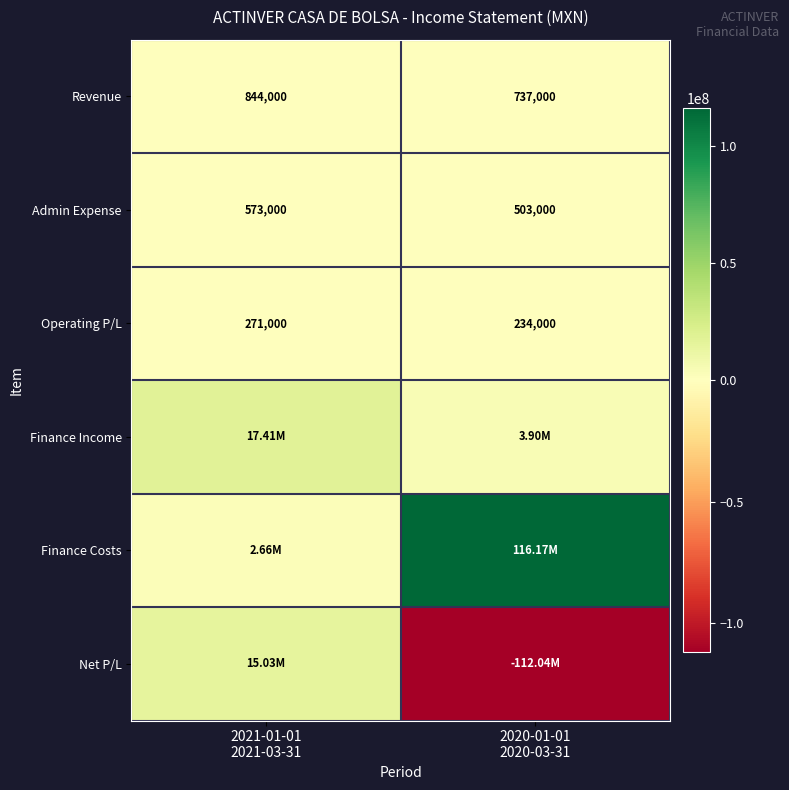

At how many categories does at least one series exceed 8981283?

2